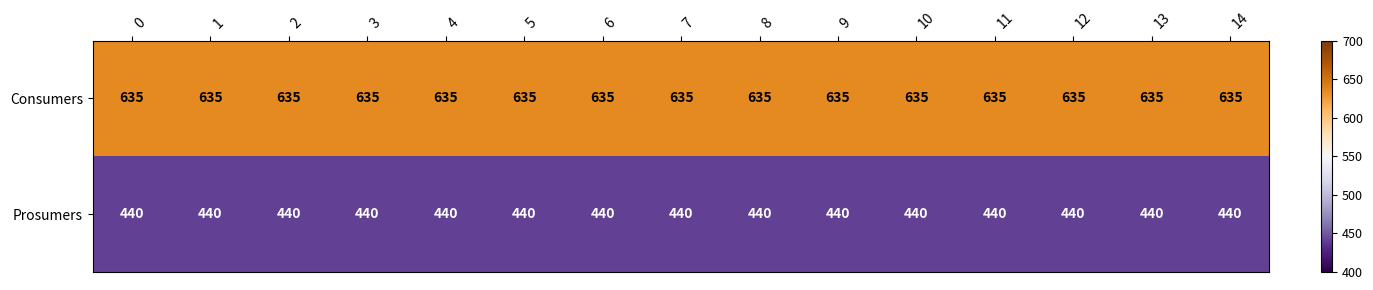

How many data points does each series have?

15